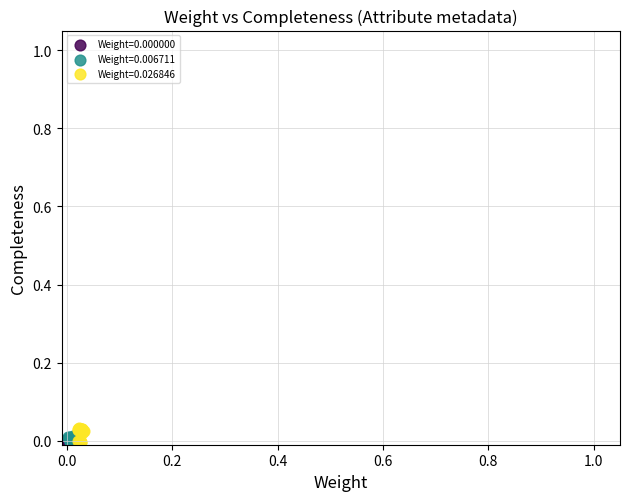

Which series has the largest Y range (max minus min)?

Weight=0.026846